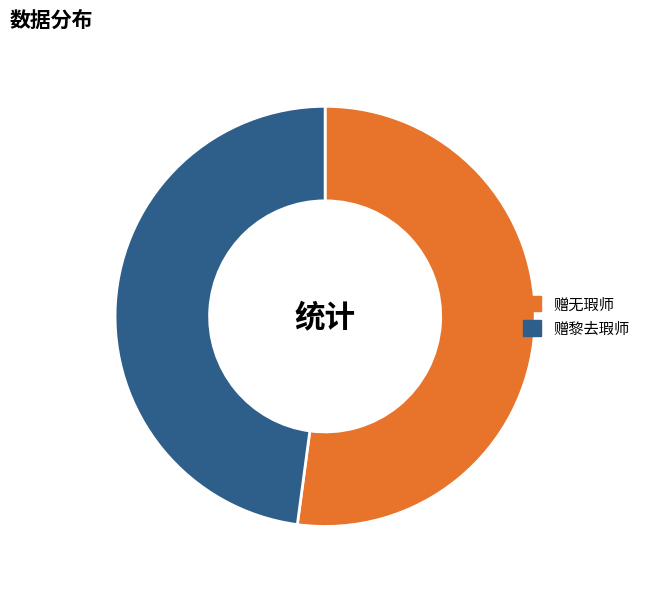

Which slice represents more than half of the pie?

赠无瑕师